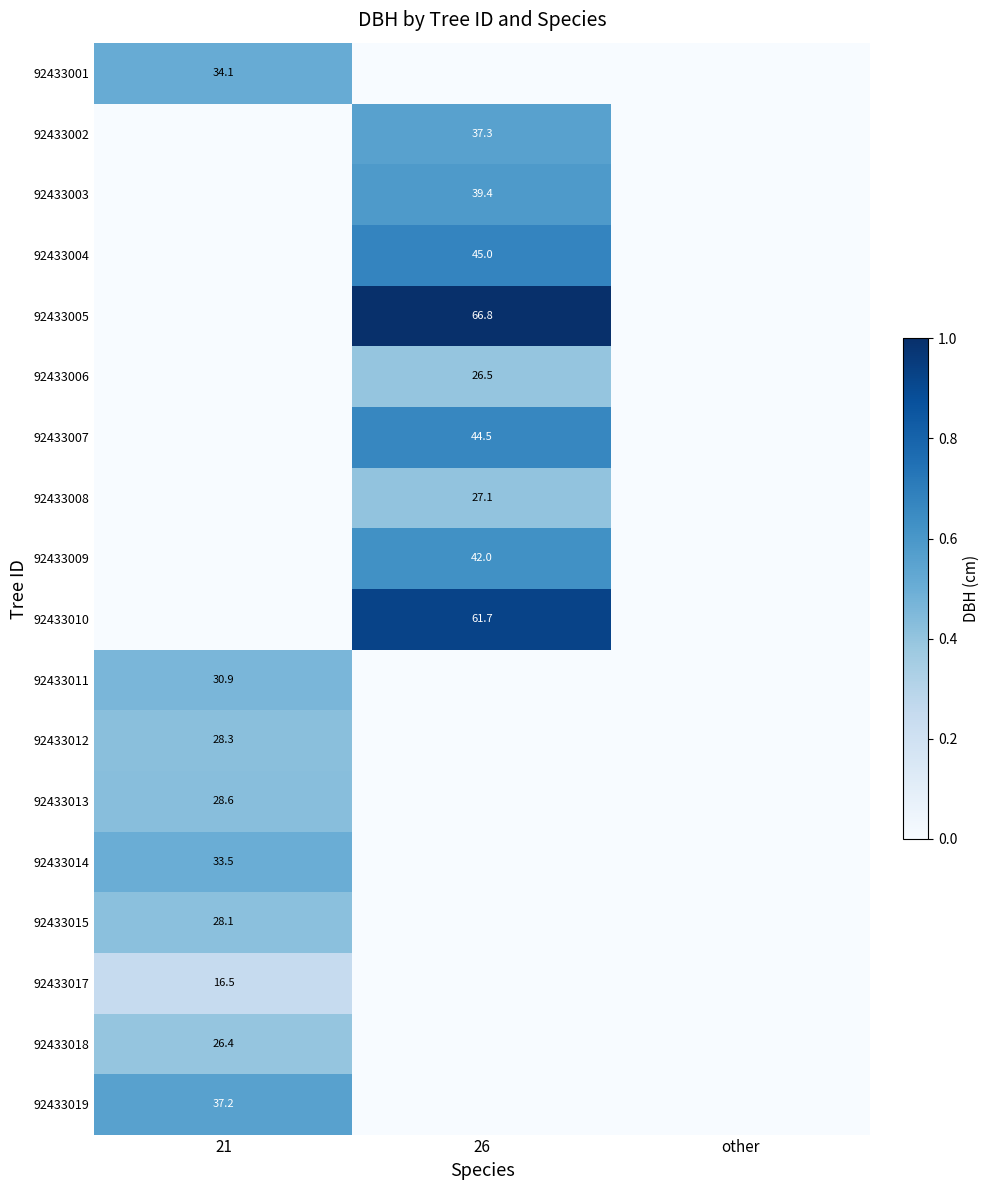

The value of 92433018 at 21 is 15.3. True or false?

False